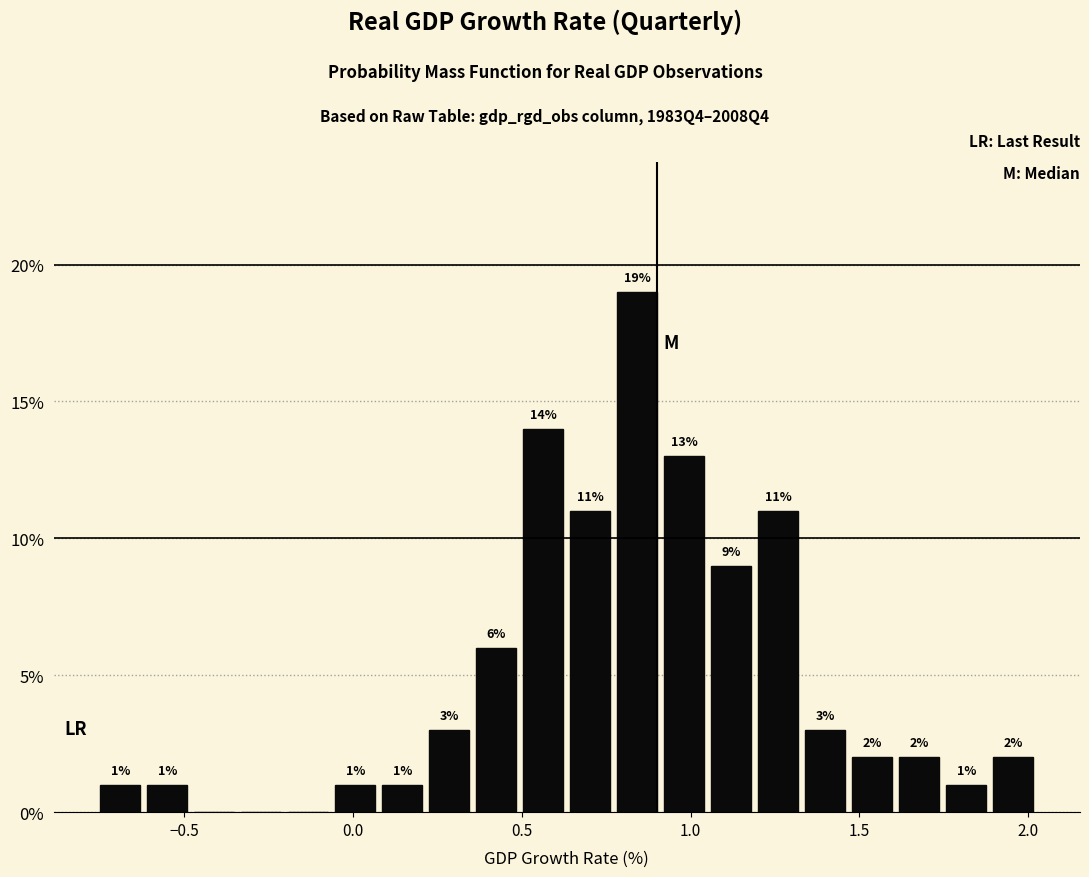

Read against the x-axis, roughly where is the centre of the tallest bar?

0.85